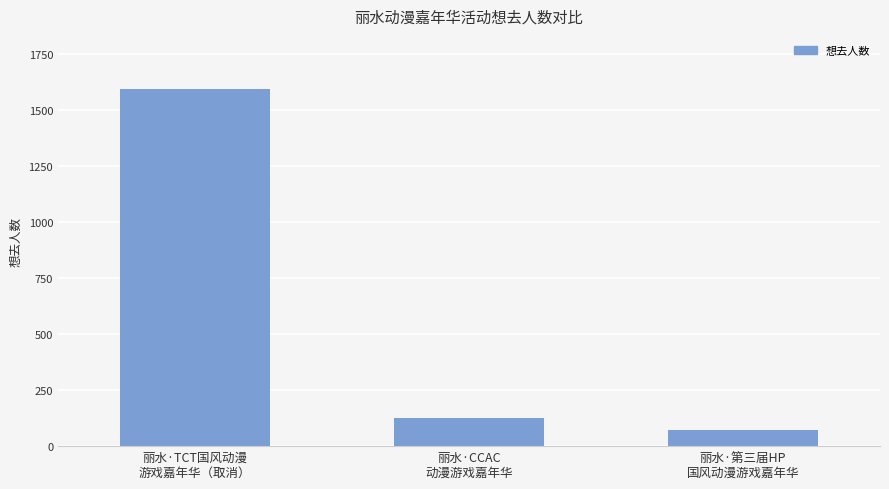

What is the approximate value at 丽水·CCAC
动漫游戏嘉年华, to the nearest 10?

120